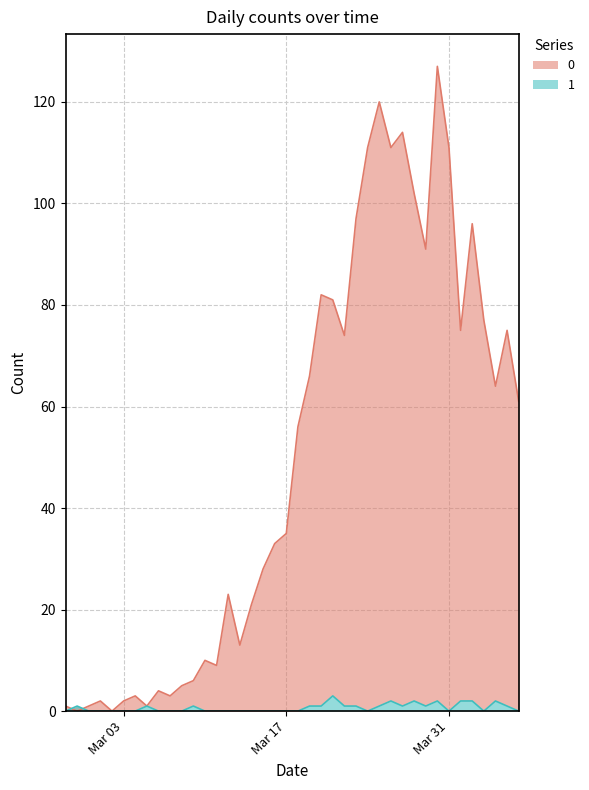

How many values in the 1 series exceed 0?

18